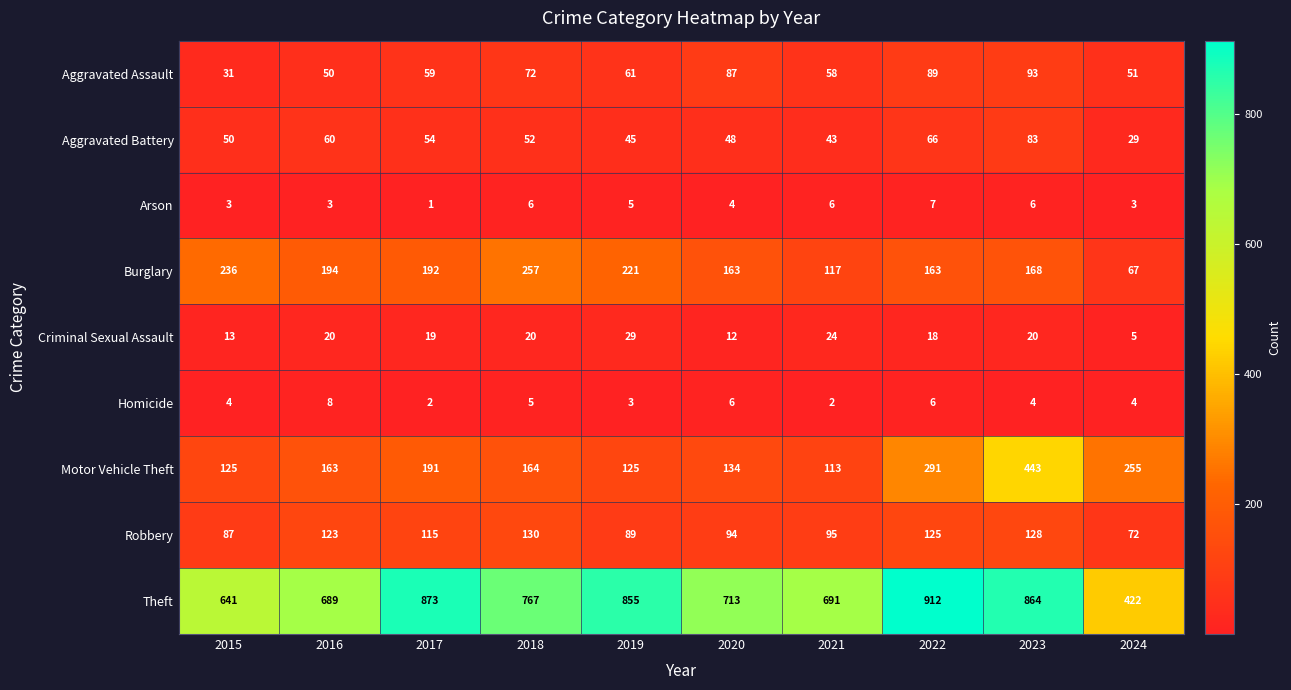

Which series has the largest range (max minus min)?

Theft